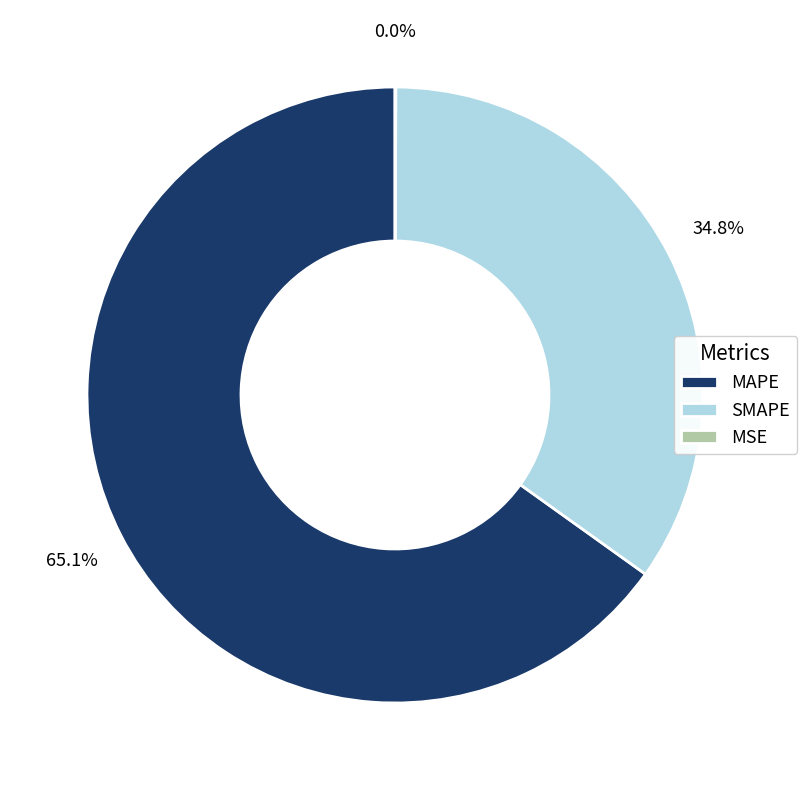

Which category has the biggest portion of the pie?

MAPE